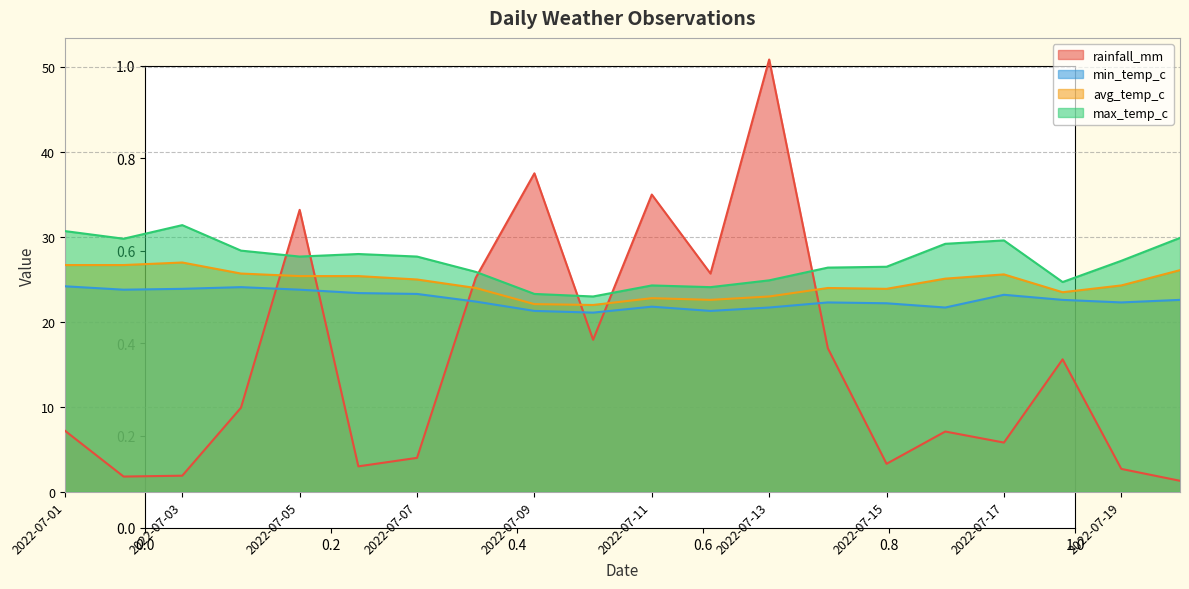

What is the total value across all series at 2022-07-10?

84.0